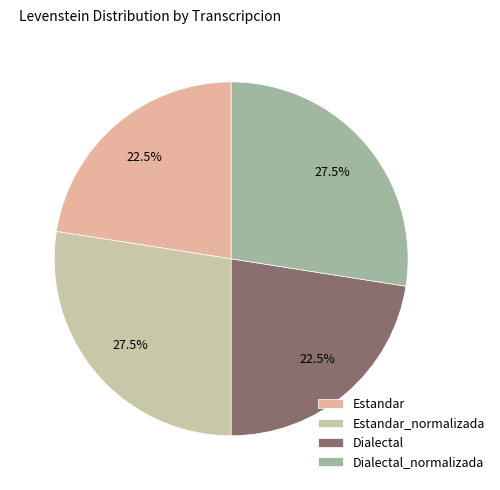

To the nearest percent, what portion does Estandar represent?

23%